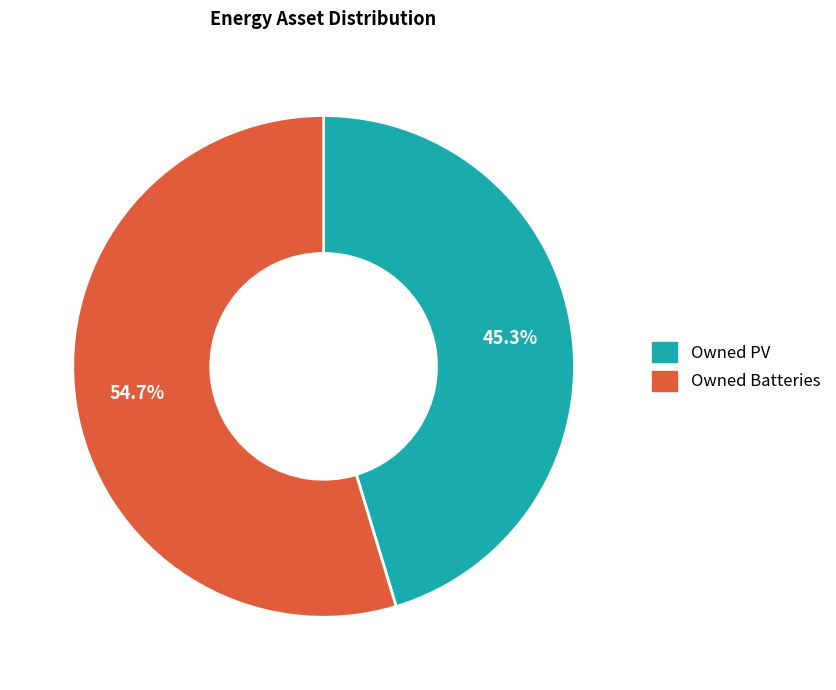

To the nearest percent, what percentage of the pie is Owned Batteries?

55%